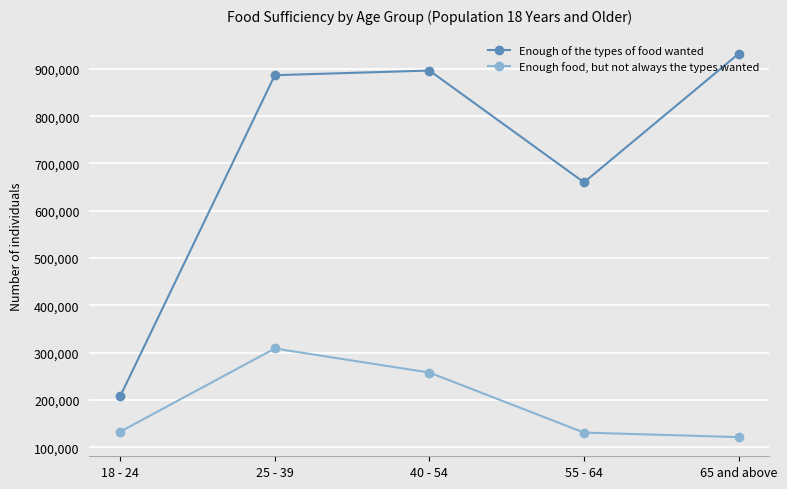

At how many categories does at least one series exceed 423459?

4